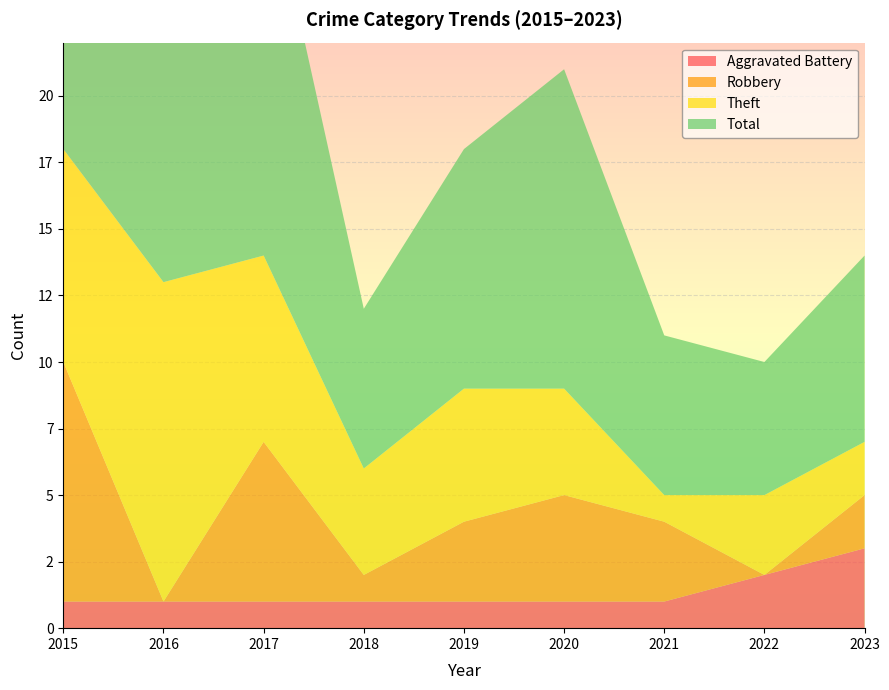

Reading left to right, what are all the values shown in this chart?

Aggravated Battery: 2015=1	2016=1	2017=1	2018=1	2019=1	2020=1	2021=1	2022=2	2023=3
Robbery: 2015=9	2016=0	2017=6	2018=1	2019=3	2020=4	2021=3	2022=0	2023=2
Theft: 2015=8	2016=12	2017=7	2018=4	2019=5	2020=4	2021=1	2022=3	2023=2
Total: 2015=19	2016=13	2017=15	2018=6	2019=9	2020=12	2021=6	2022=5	2023=7